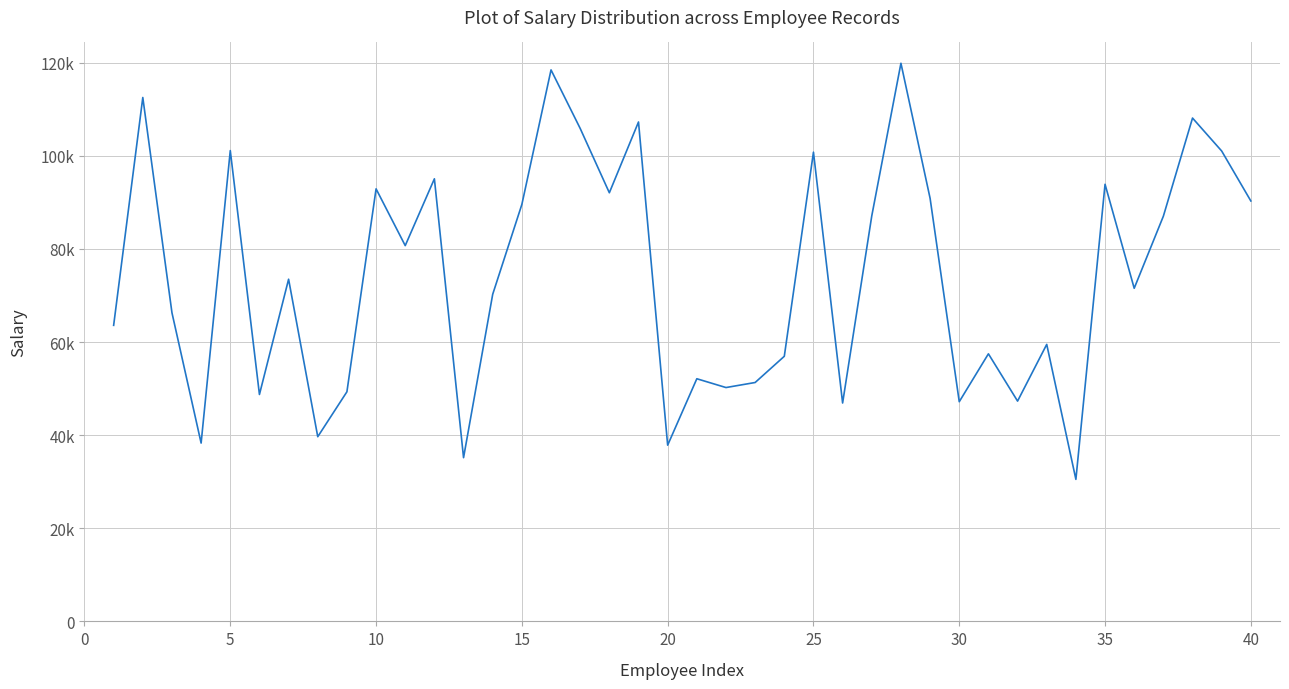

How many points are higher than both their immediate neighbors (excluding endpoints)?

14